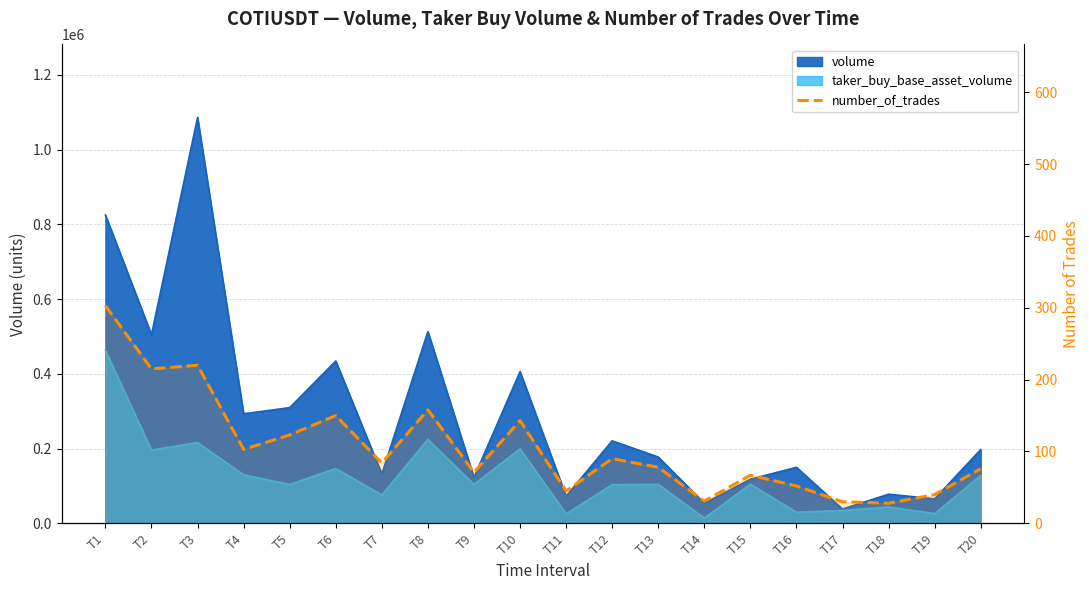

What is the difference between the maximum and minimum values?

275